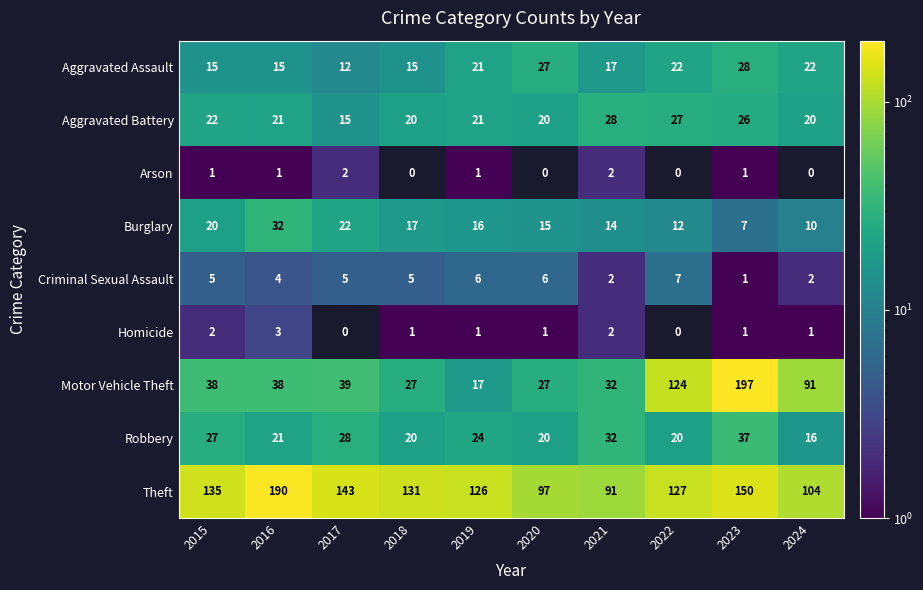

The value of Robbery at 2015 is 16. True or false?

False